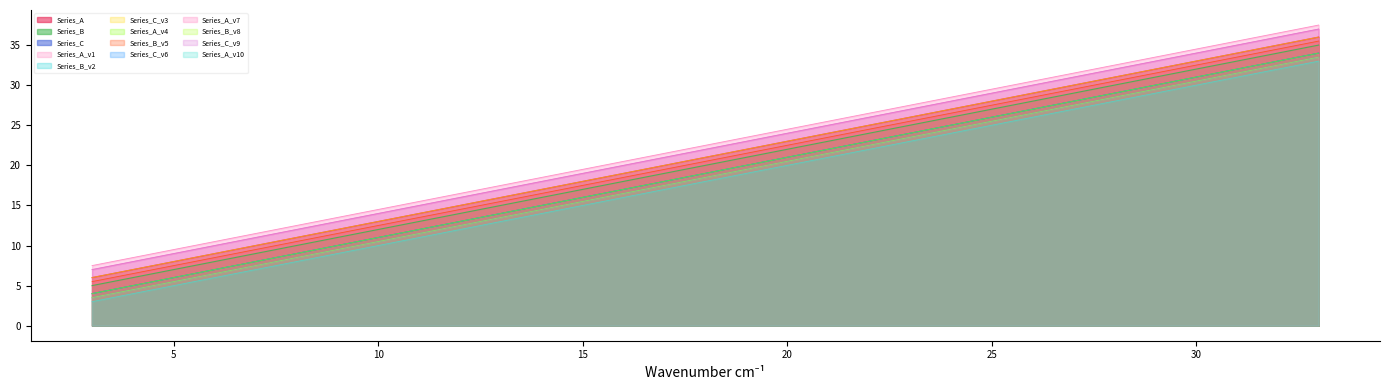

Which category has the highest value in the Series_C series?

33